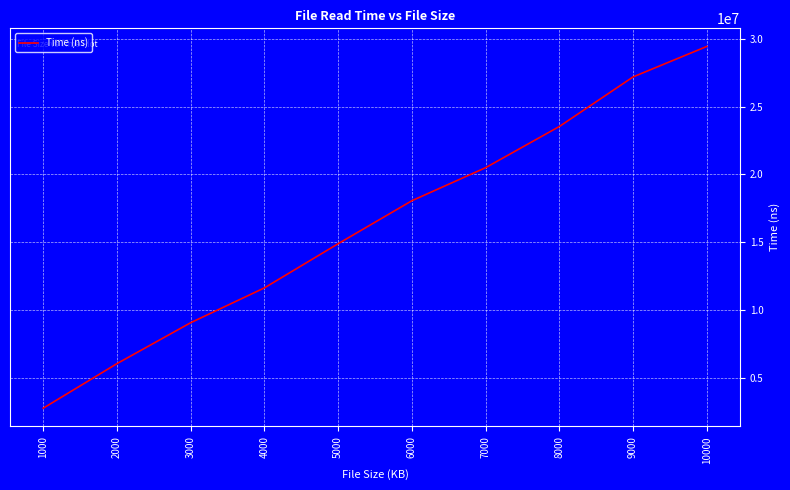

Approximately how many times larger is the value at 6000 compared to 9000?

0.7